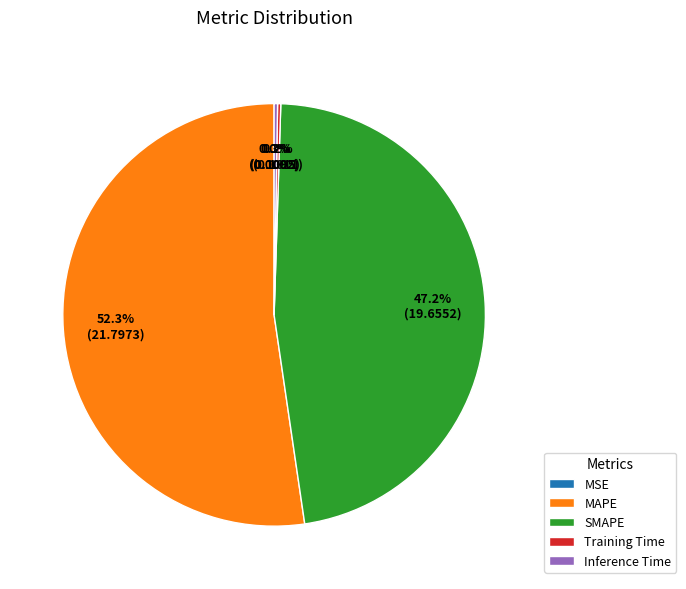

Is there a majority slice in this chart?

Yes